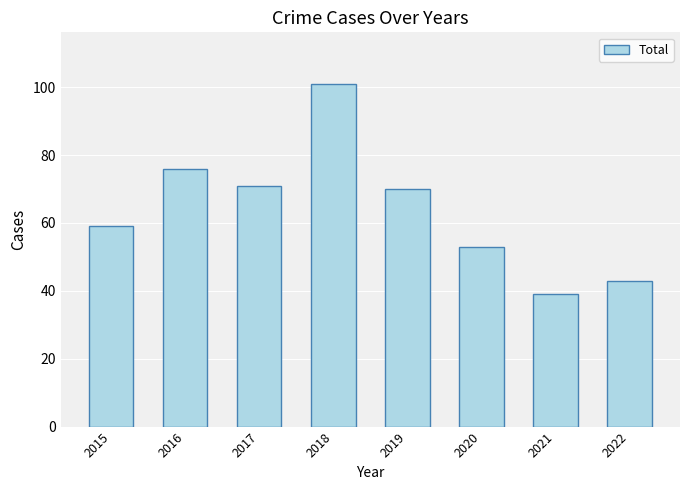

What is the change in value from 2017 to 2021?

-32